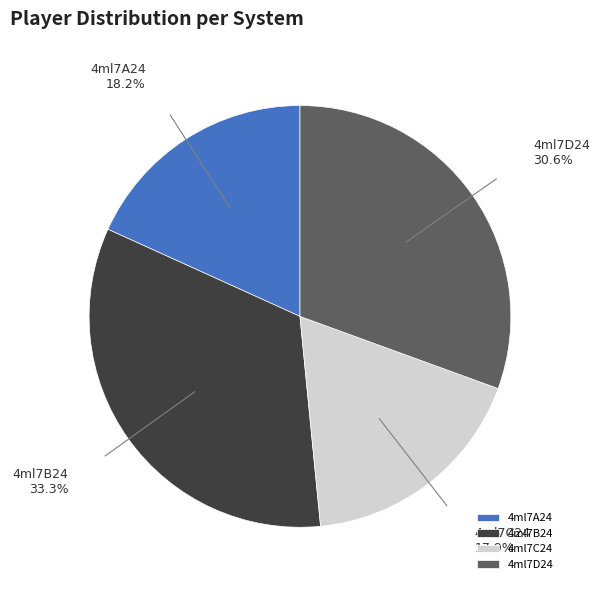

To the nearest percent, what portion does 4ml7D24 represent?

31%